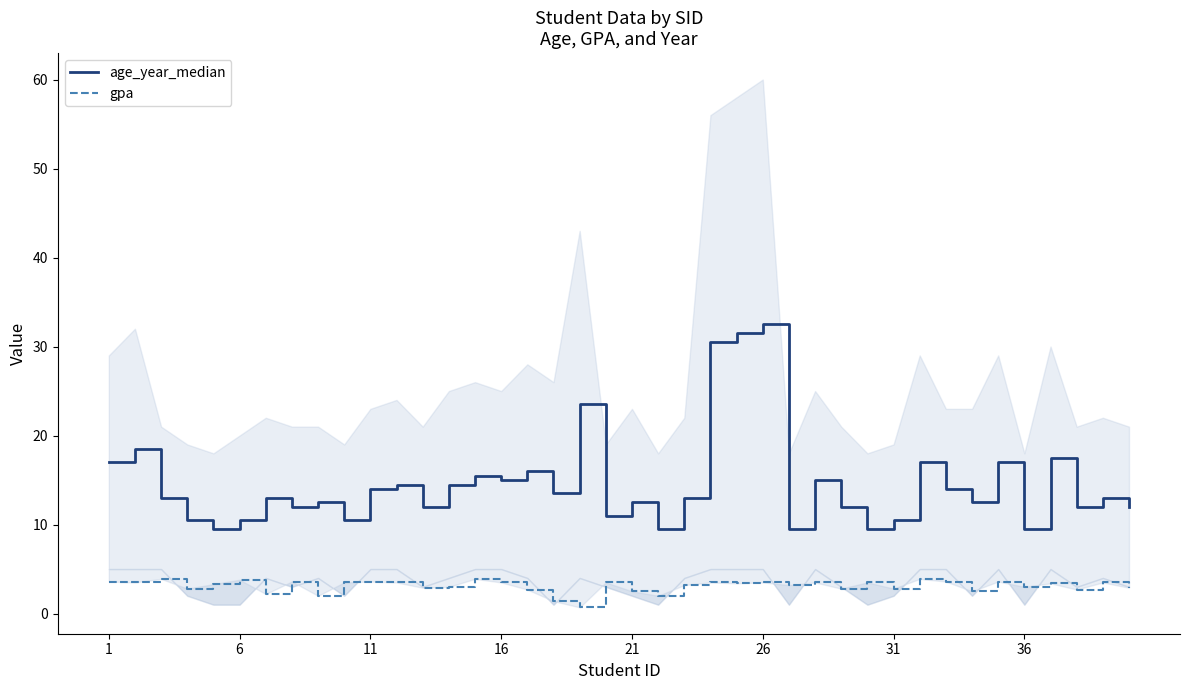

What are all the series names shown in the legend?

age_year_median, gpa